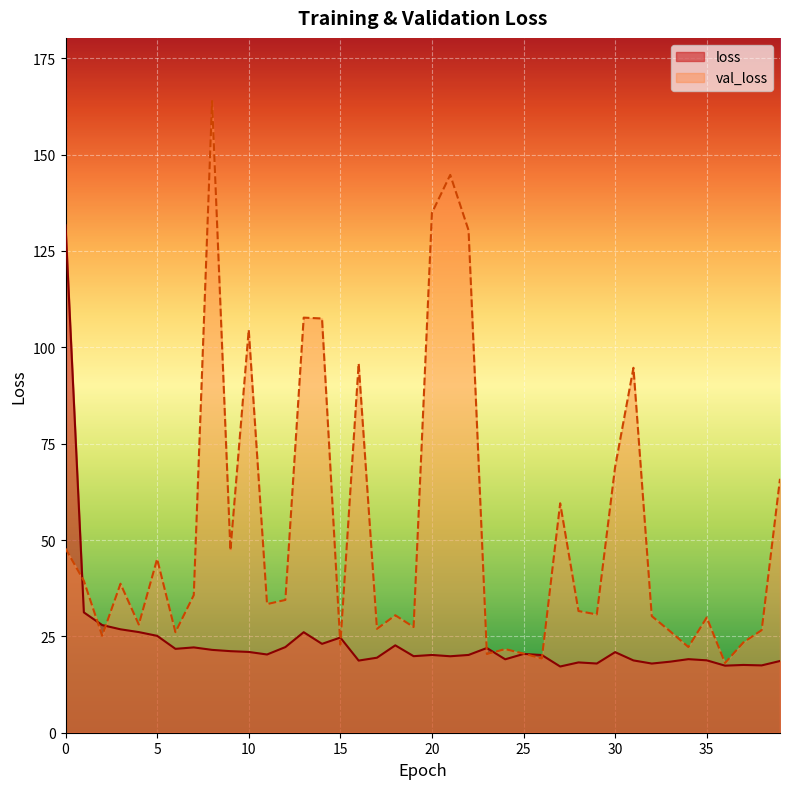

Is the value of val_loss at 35 greater than the value of loss at 32?

Yes